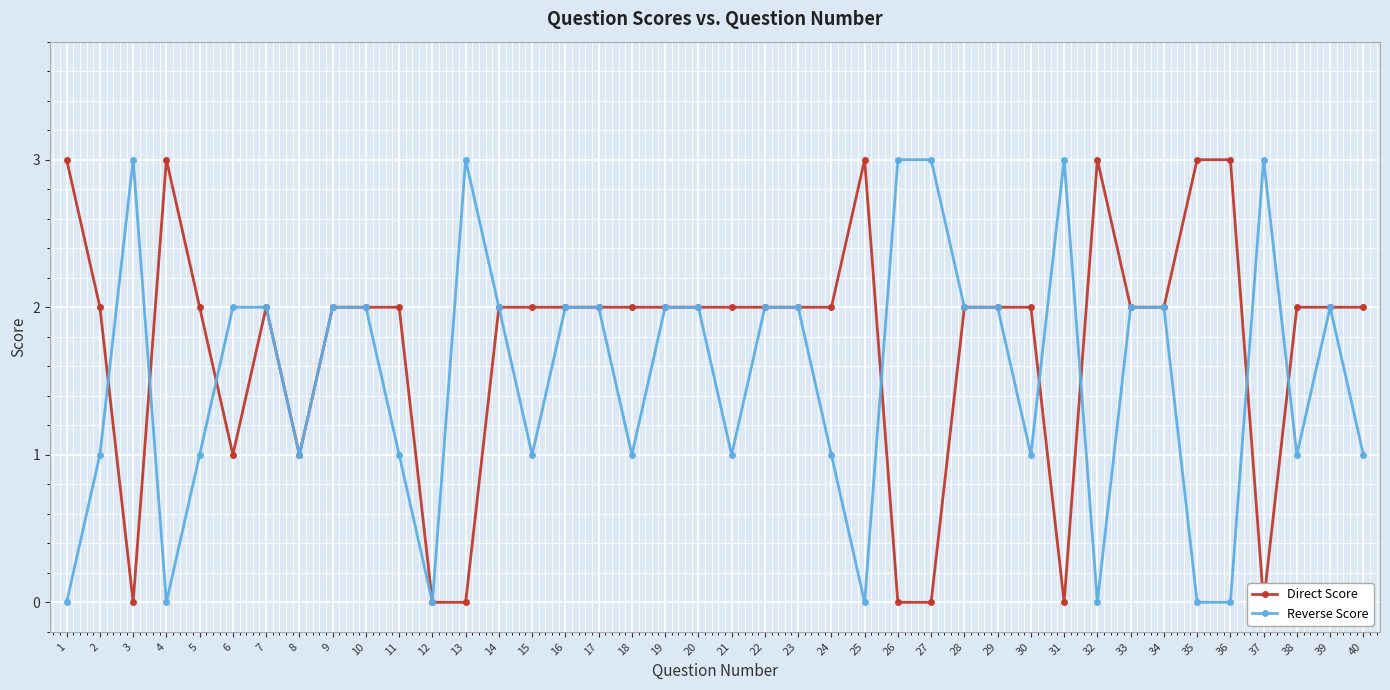

Reading left to right, extract all data points from this chart.

Direct Score: 1=3	2=2	3=0	4=3	5=2	6=1	7=2	8=1	9=2	10=2	11=2	12=0	13=0	14=2	15=2	16=2	17=2	18=2	19=2	20=2	21=2	22=2	23=2	24=2	25=3	26=0	27=0	28=2	29=2	30=2	31=0	32=3	33=2	34=2	35=3	36=3	37=0	38=2	39=2	40=2
Reverse Score: 1=0	2=1	3=3	4=0	5=1	6=2	7=2	8=1	9=2	10=2	11=1	12=0	13=3	14=2	15=1	16=2	17=2	18=1	19=2	20=2	21=1	22=2	23=2	24=1	25=0	26=3	27=3	28=2	29=2	30=1	31=3	32=0	33=2	34=2	35=0	36=0	37=3	38=1	39=2	40=1